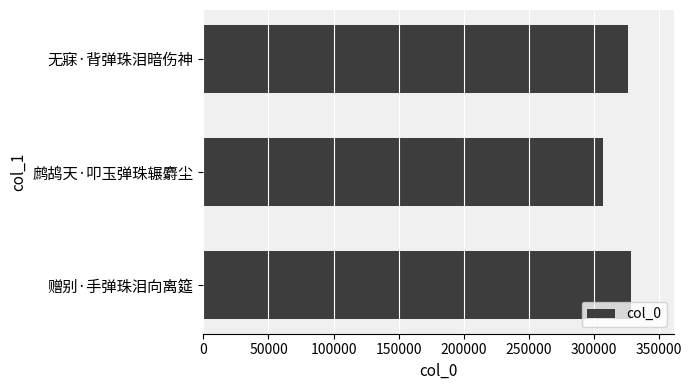

What is the change in value from 赠别·手弹珠泪向离筵 to 鹧鸪天·叩玉弹珠辗麝尘?

-21757